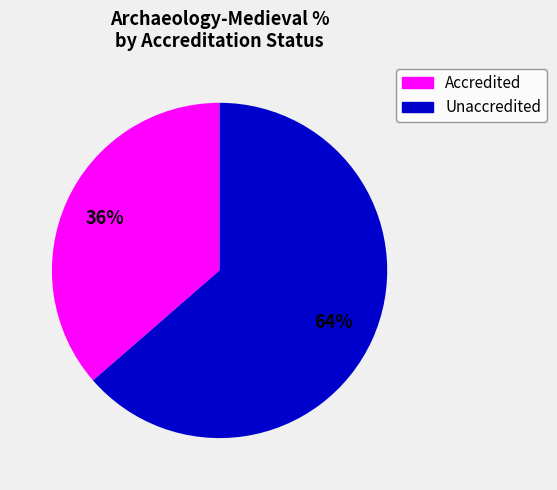

Approximately how many times larger is the value at Accredited compared to Unaccredited?

0.6